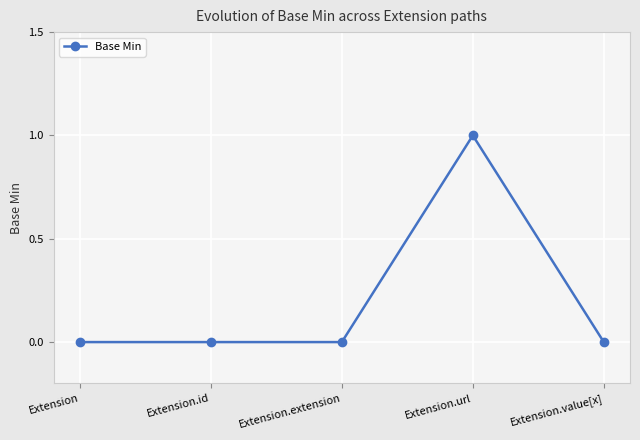

True or false: the data has more than 0 interior local peaks.

True